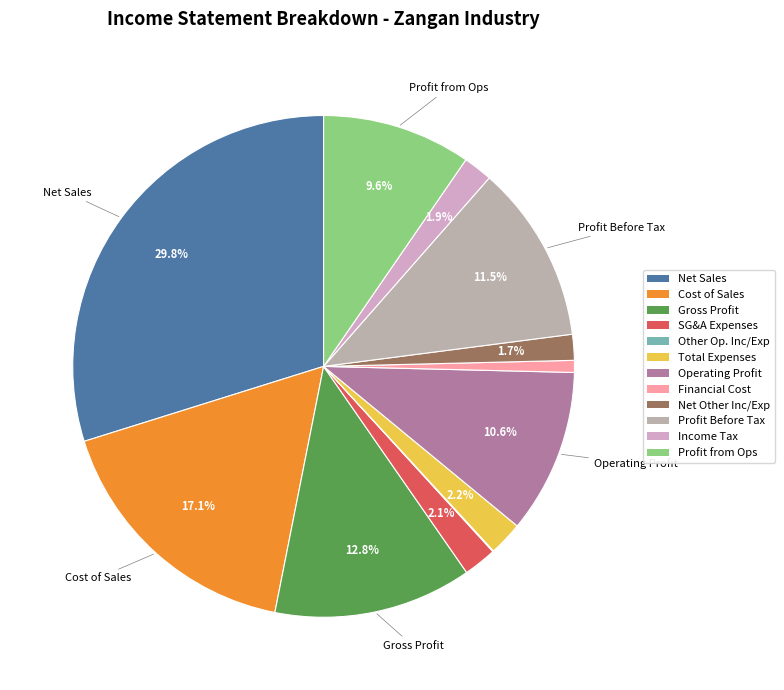

Count the number of slices in the pie.

12